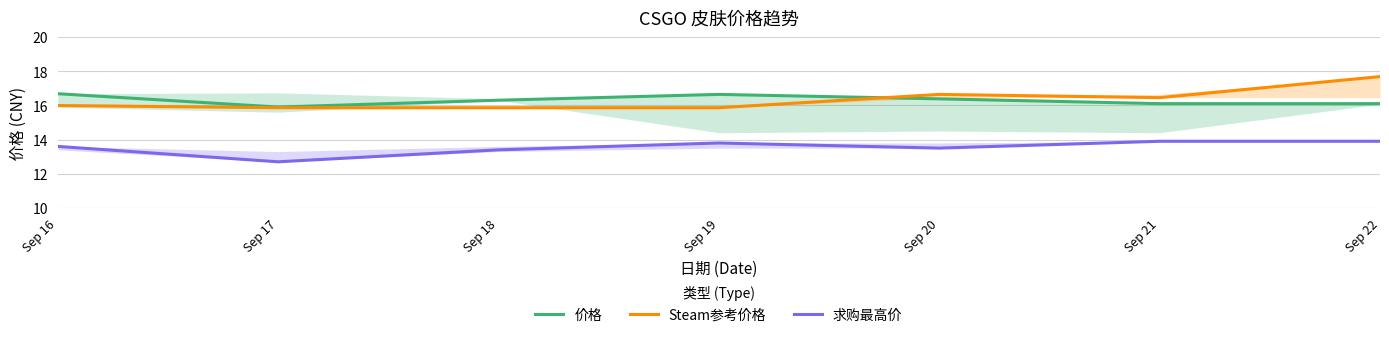

Does the chart have visible grid lines?

Yes